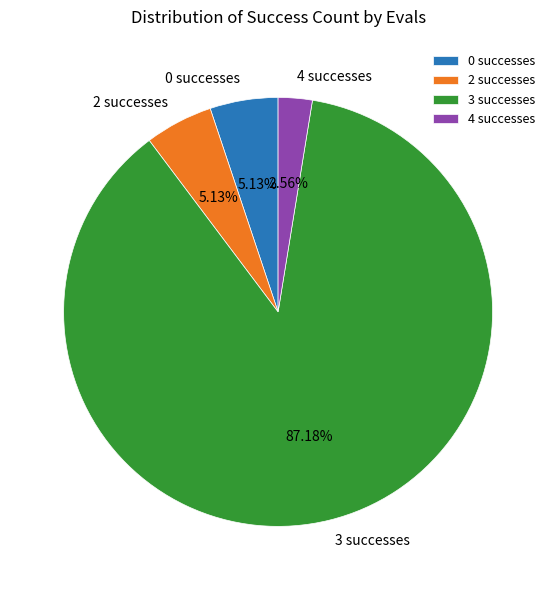

Is the sum of 0 successes and 3 successes greater than half?

Yes